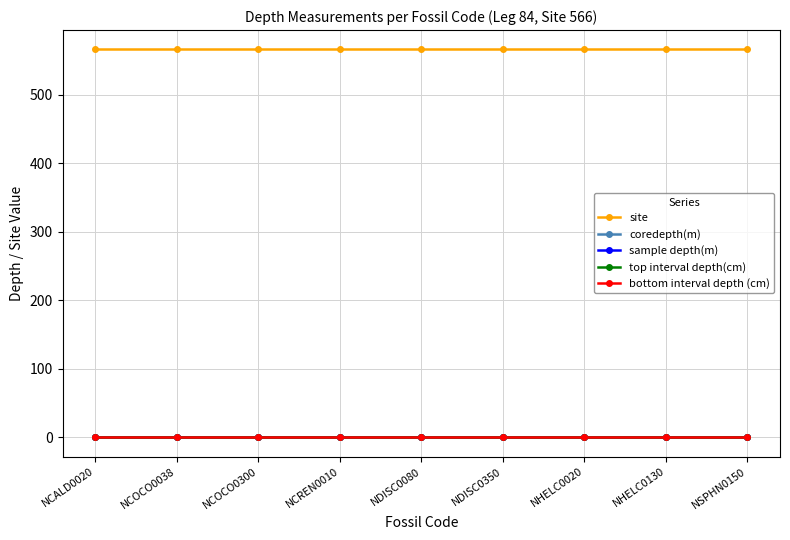

Is this an area chart (filled region under the line)?

No